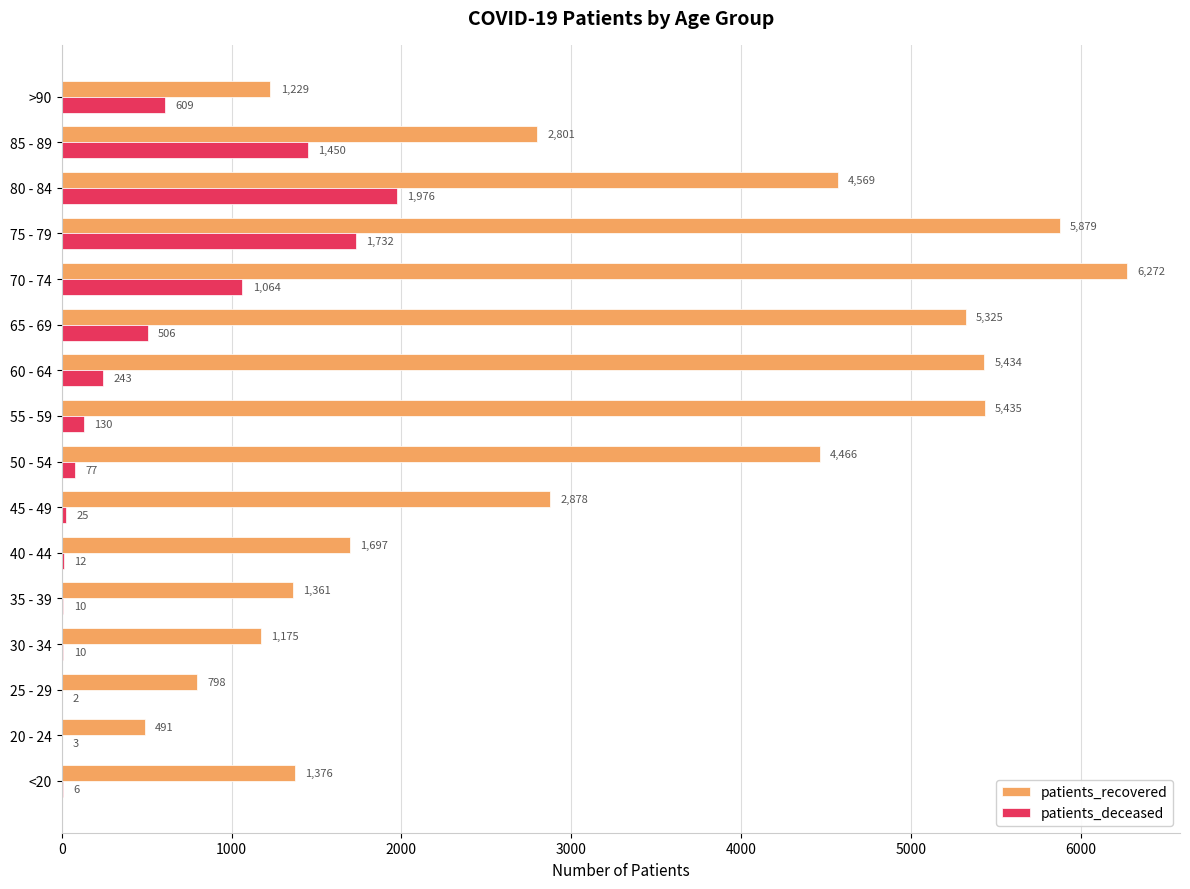

Between 30 - 34 and 85 - 89, which series saw the biggest shift?

patients_recovered